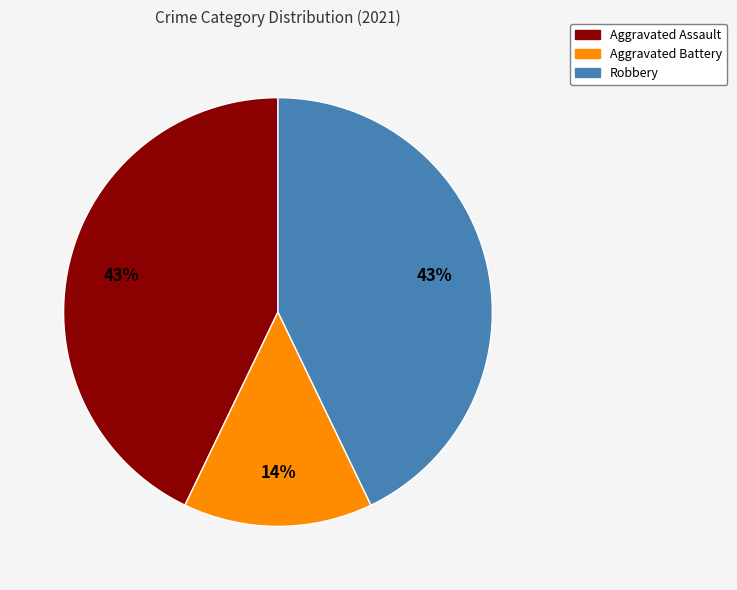

What percentage is the Robbery slice, to the nearest percent?

43%